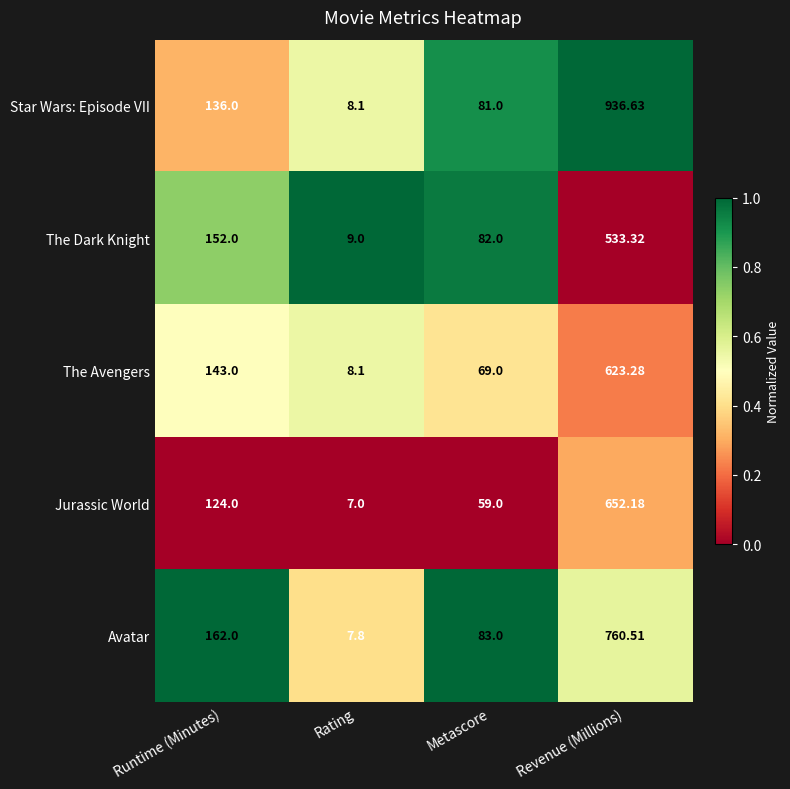

Which series has the largest range (max minus min)?

Star Wars: Episode VII